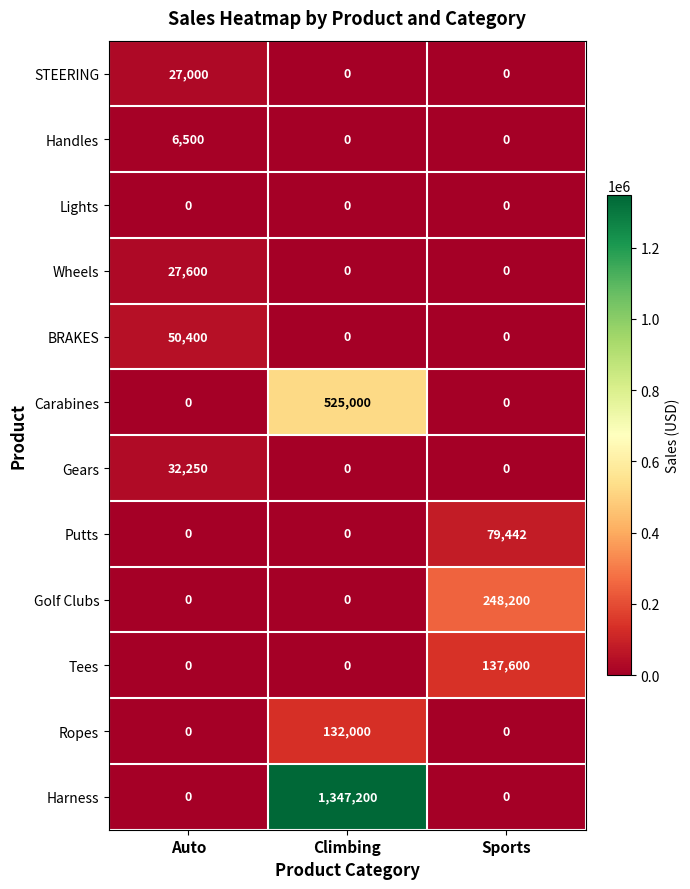

True or false: Golf Clubs has a value of 90551 at Auto.

False